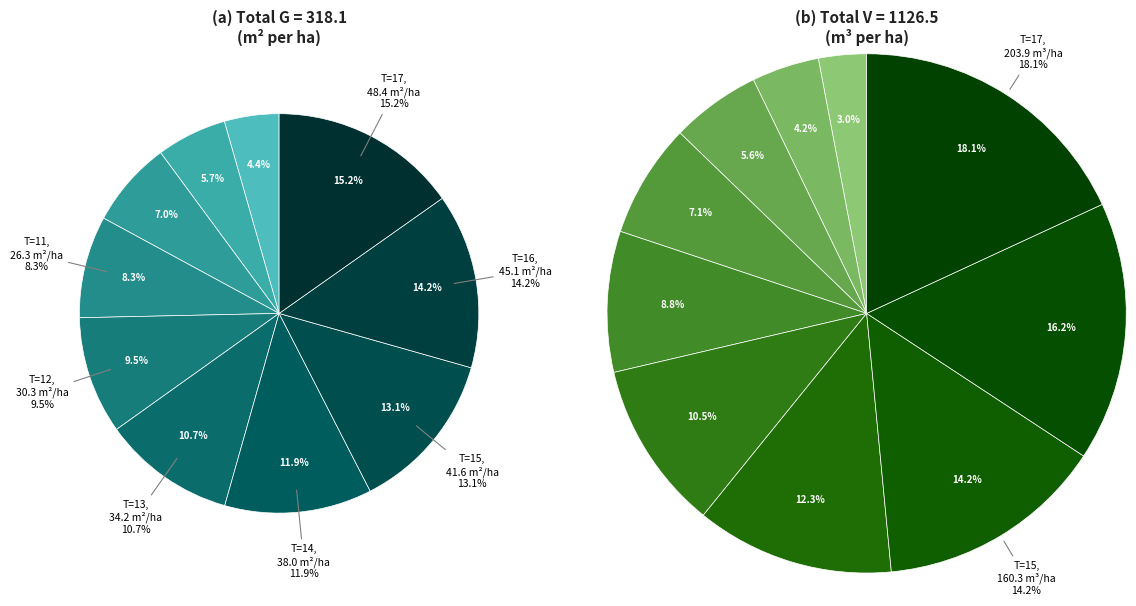

Approximately how many times larger is the value at T=8 compared to T=10?

0.3